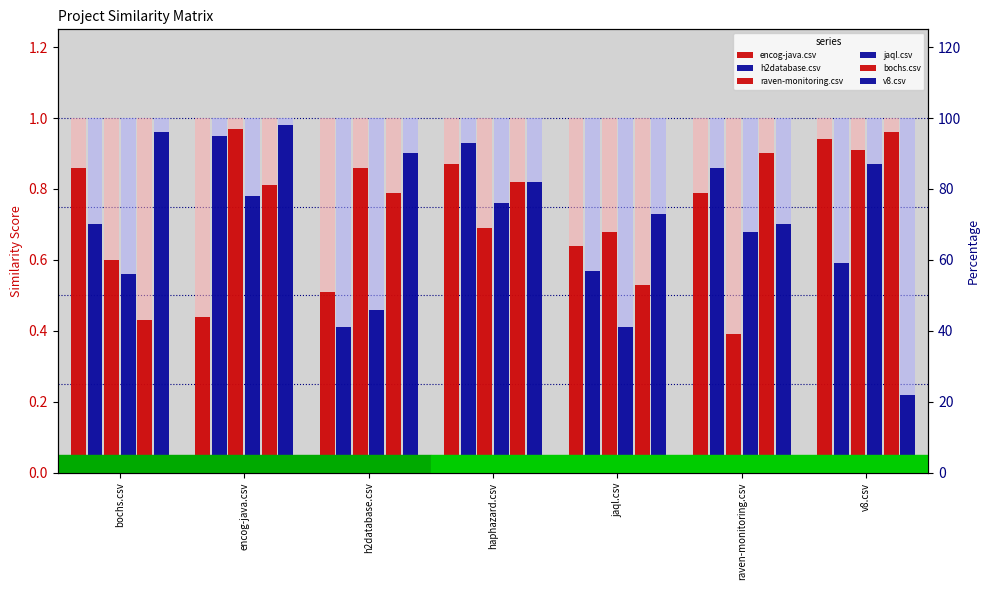

Does the chart contain any negative values?

No